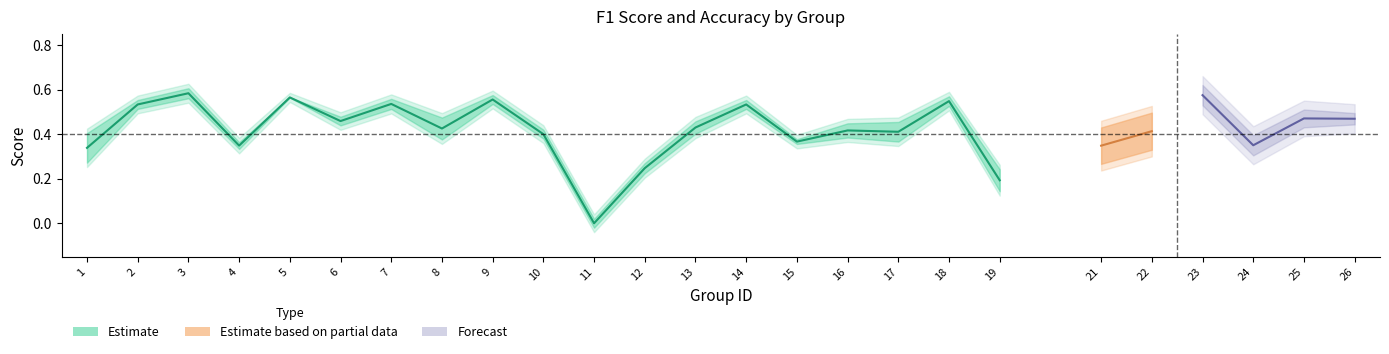

What is the sum of the accuracy values at 14 and 13?

1.0